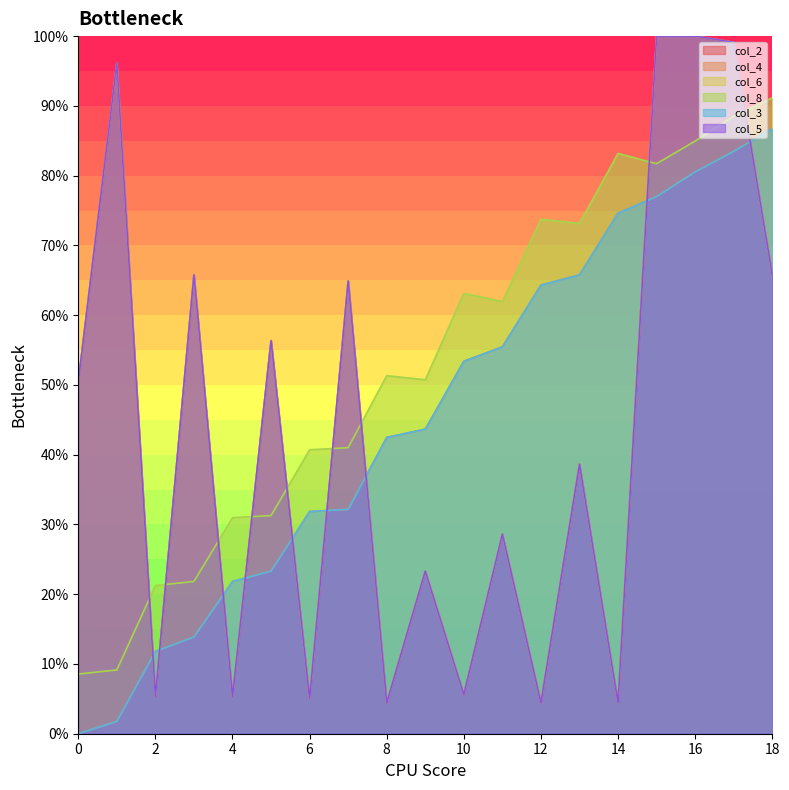

True or false: col_3 has more than 0 interior local peaks.

False